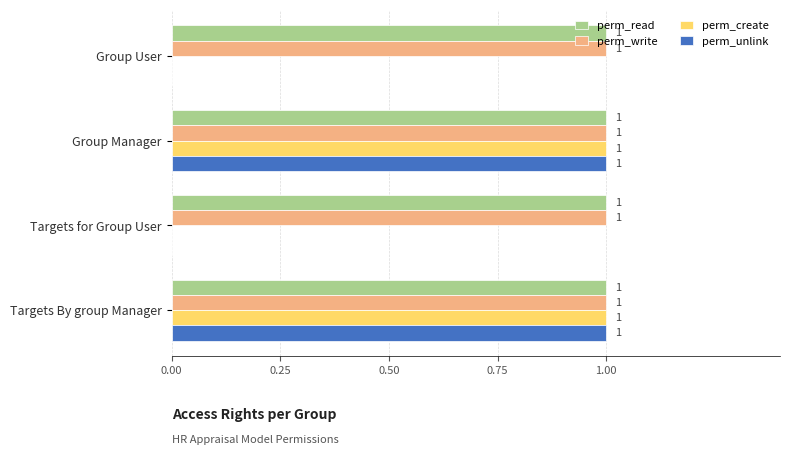

What is the highest value of the perm_write series?

1